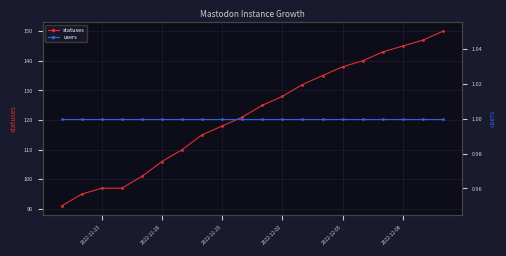

How many lines are shown in the chart?

2